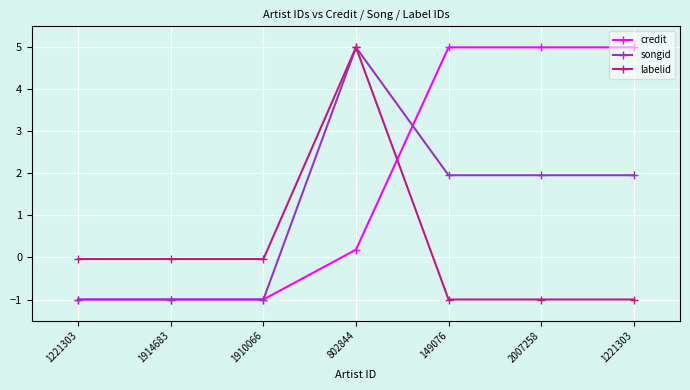

At which label is credit closest to 2?

802844